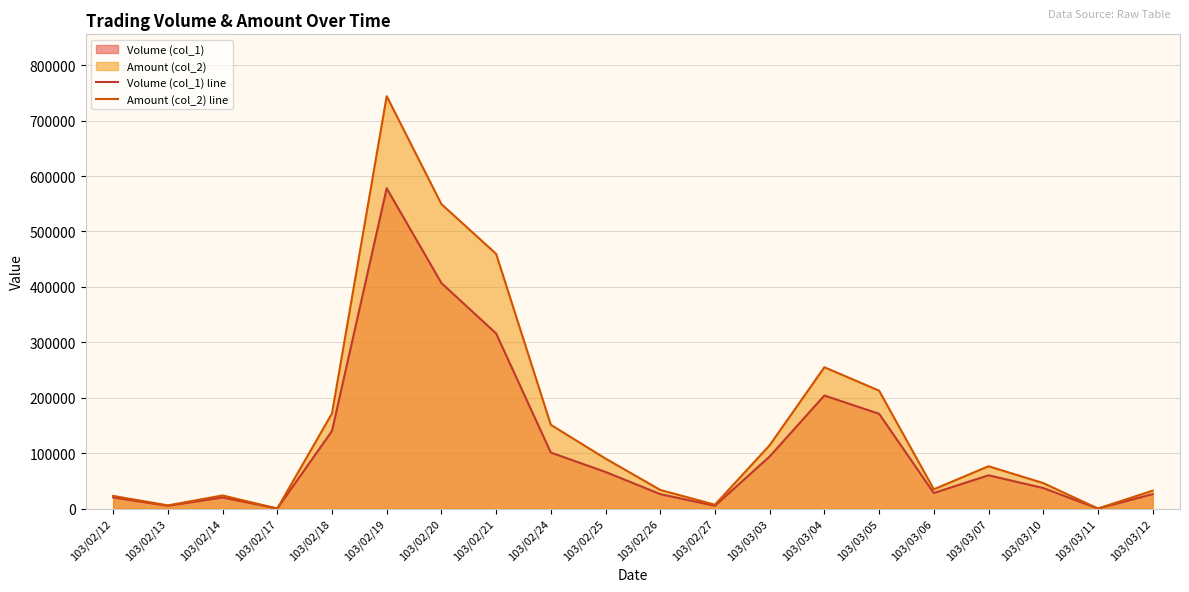

Is it true that Amount (col_2) line equals 171610 at 103/02/18?

True